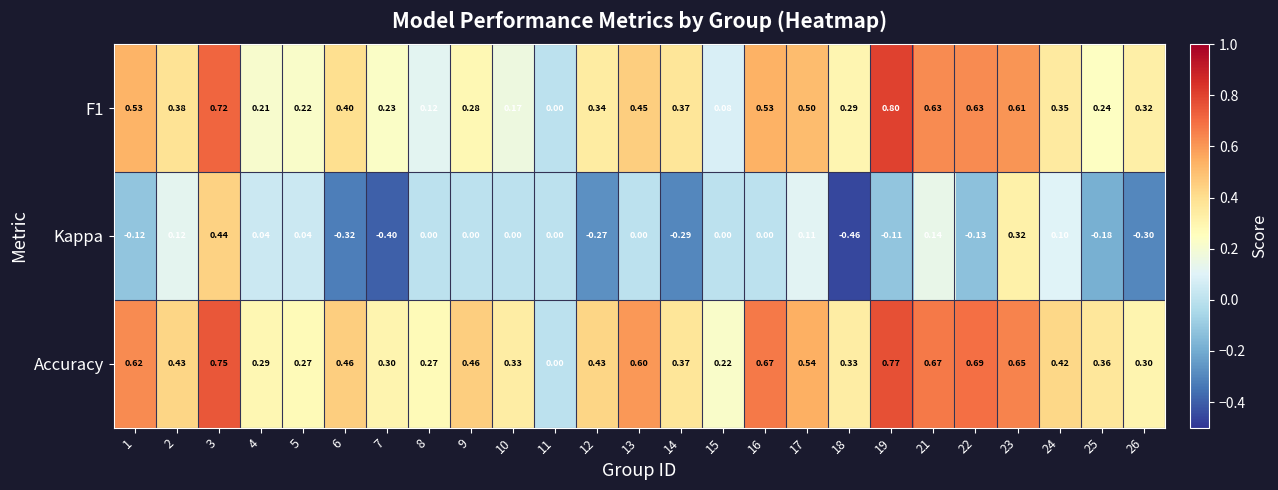

Which series has the widest spread of values?

Kappa